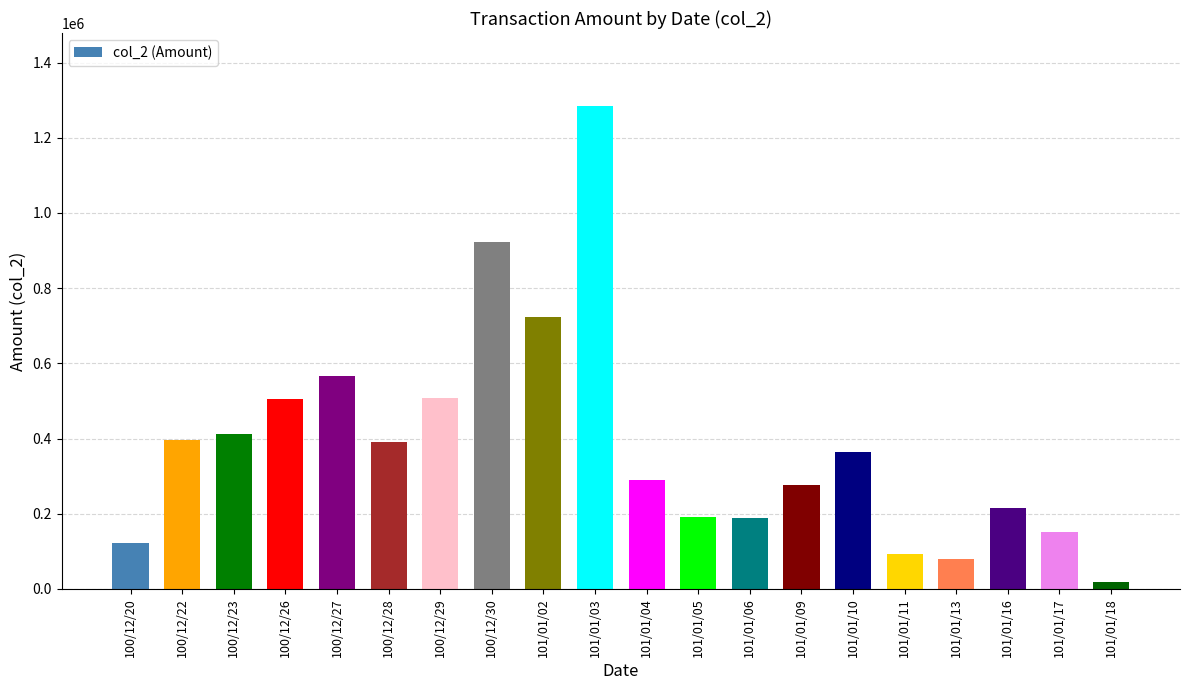

Is it true that the value at 101/01/10 is 364270?

True